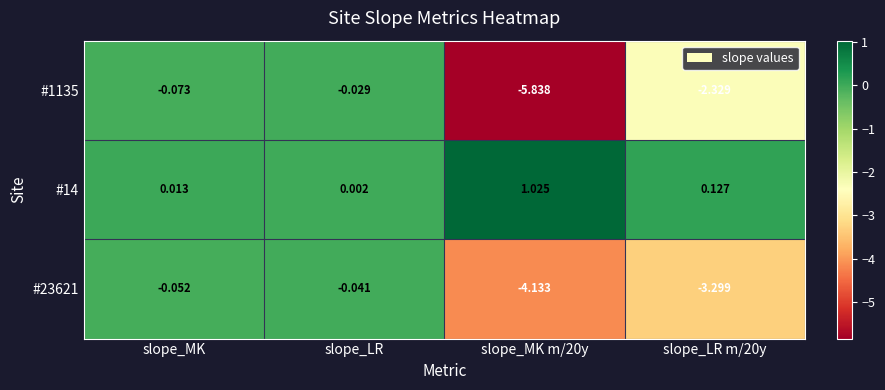

Rank the series by their maximum value, from lowest to highest.

#23621, #1135, #14